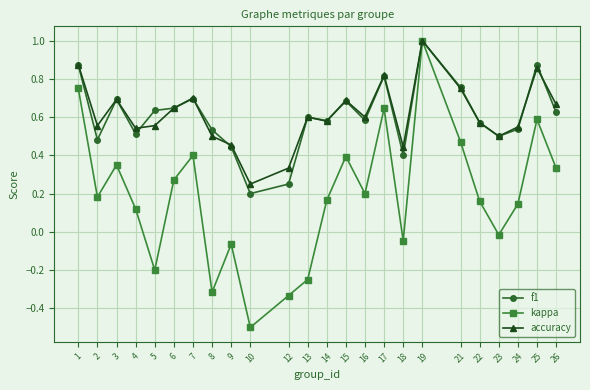

Which series has the largest range (max minus min)?

kappa